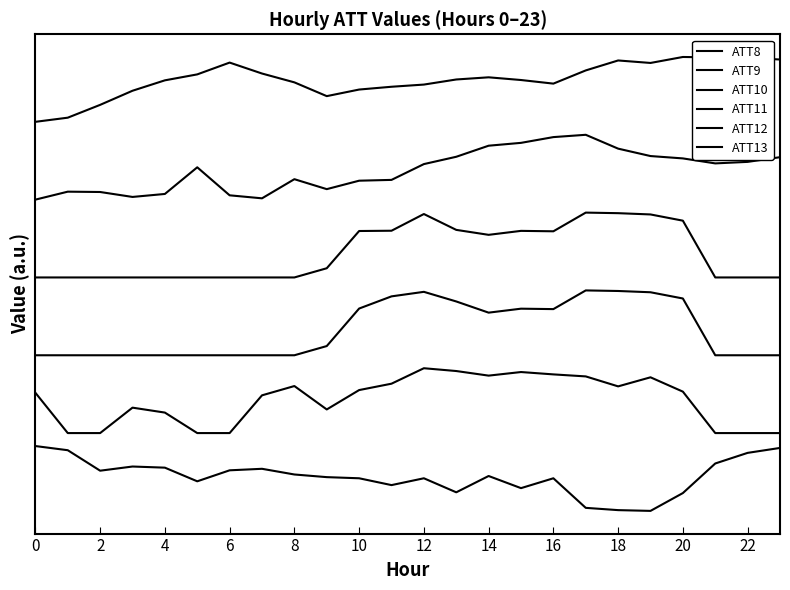

What is the sum of all ATT9 values?

41.0